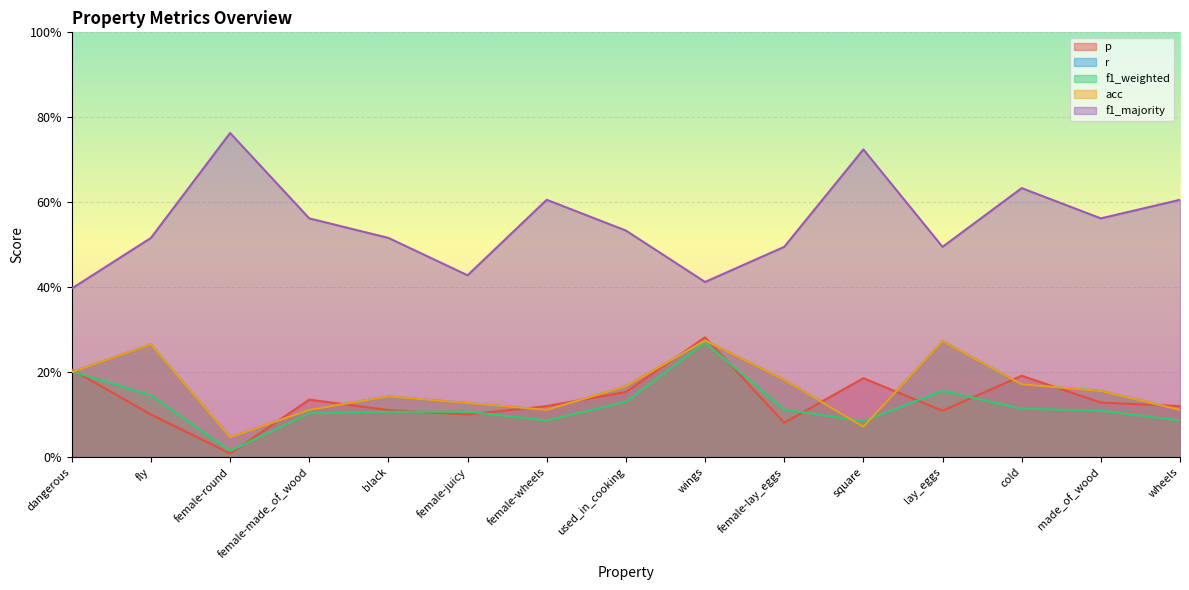

What is the difference between the maximum and second lowest values in the p series?

0.2